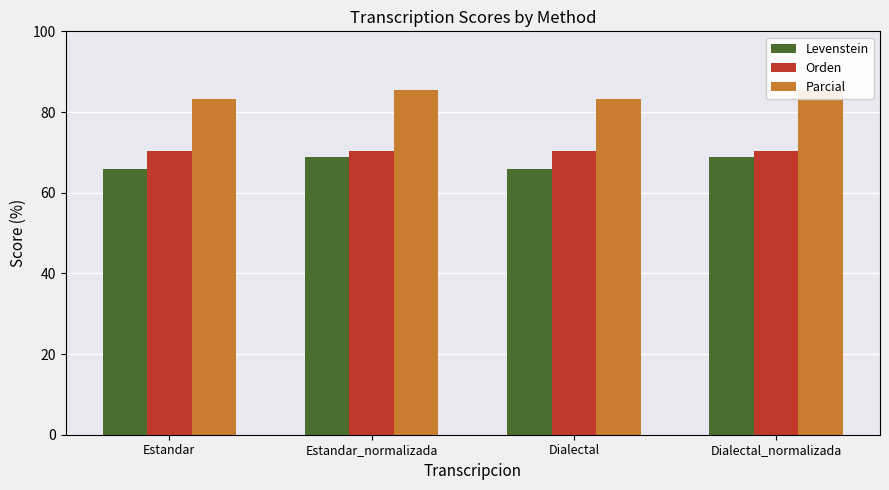

What is the value of the Levenstein bar at the 2nd from the left?

68.9